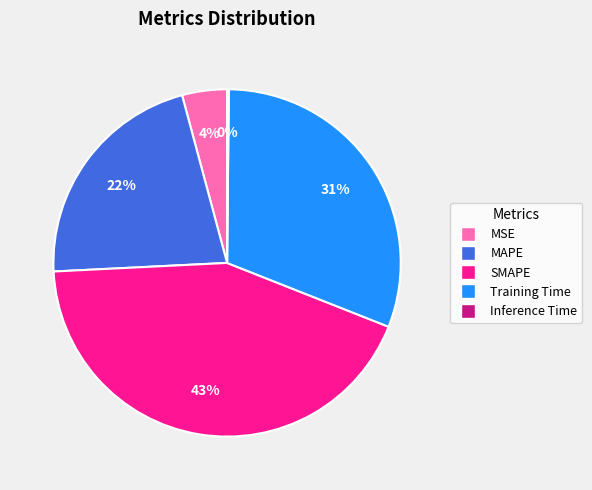

Between Training Time and MAPE, which is larger?

Training Time